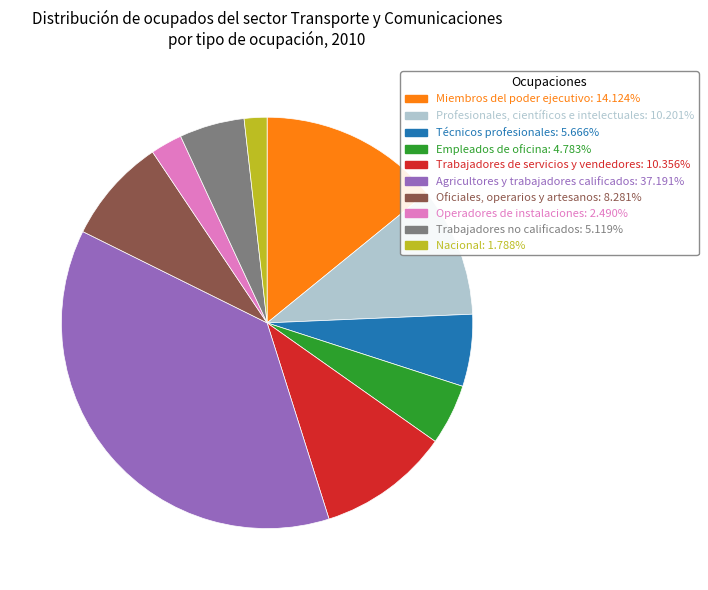

Combined, do Empleados de oficina and Oficiales, operarios y artesanos account for over 50%?

No